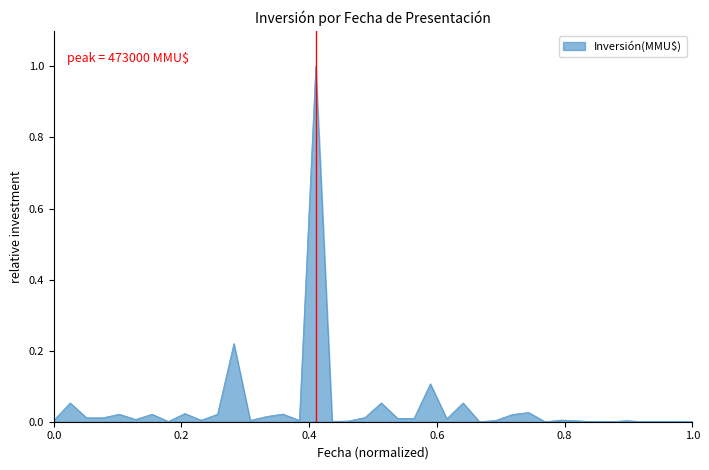

Count the number of categories in the chart.

40